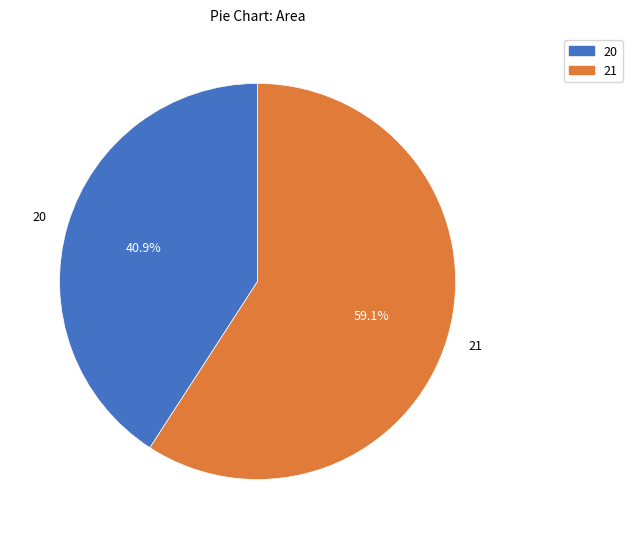

Which category has the biggest portion of the pie?

21